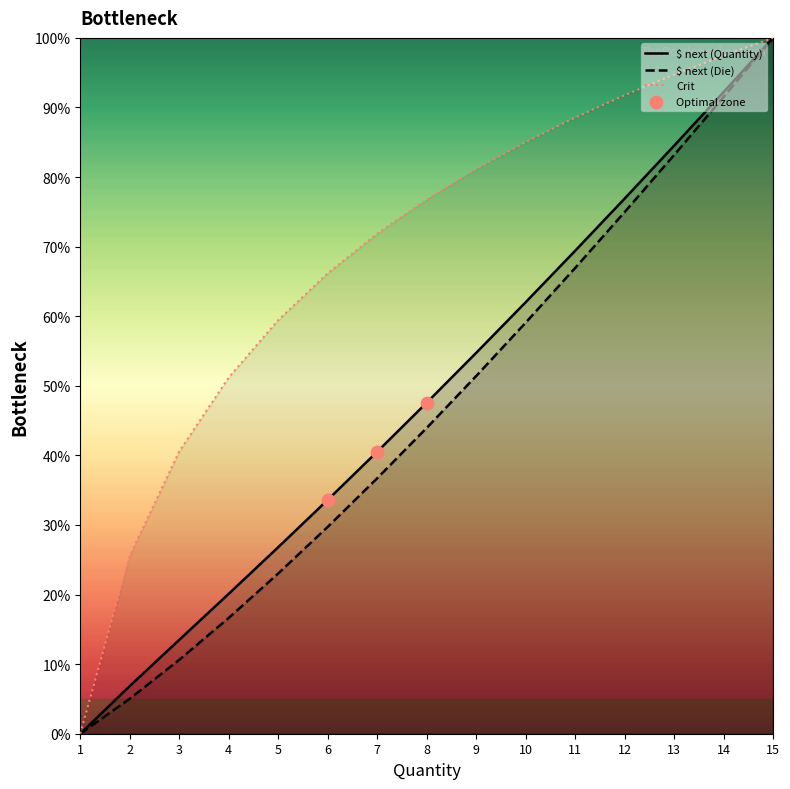

Which series contains the highest Y value?

Quantity